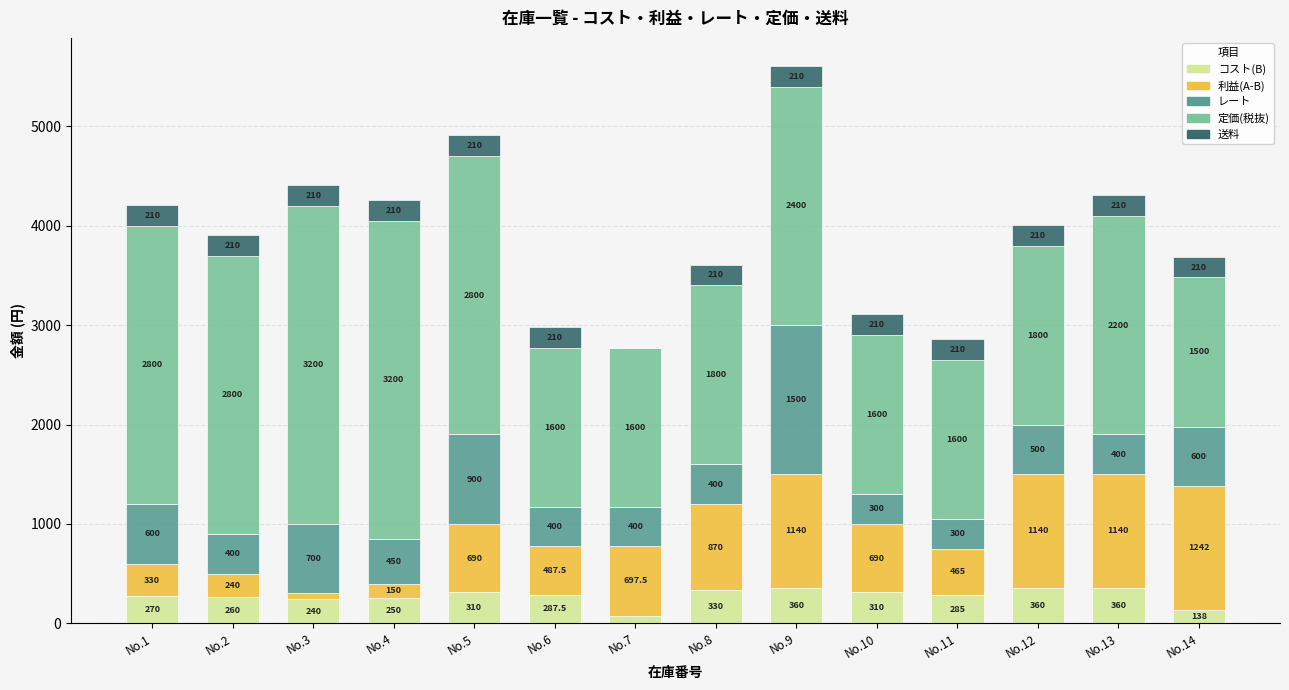

Reading left to right, list the values for the コスト(B) series.

No.1=270.0	No.2=260.0	No.3=240.0	No.4=250.0	No.5=310.0	No.6=287.5	No.7=77.5	No.8=330.0	No.9=360.0	No.10=310.0	No.11=285.0	No.12=360.0	No.13=360.0	No.14=138.0